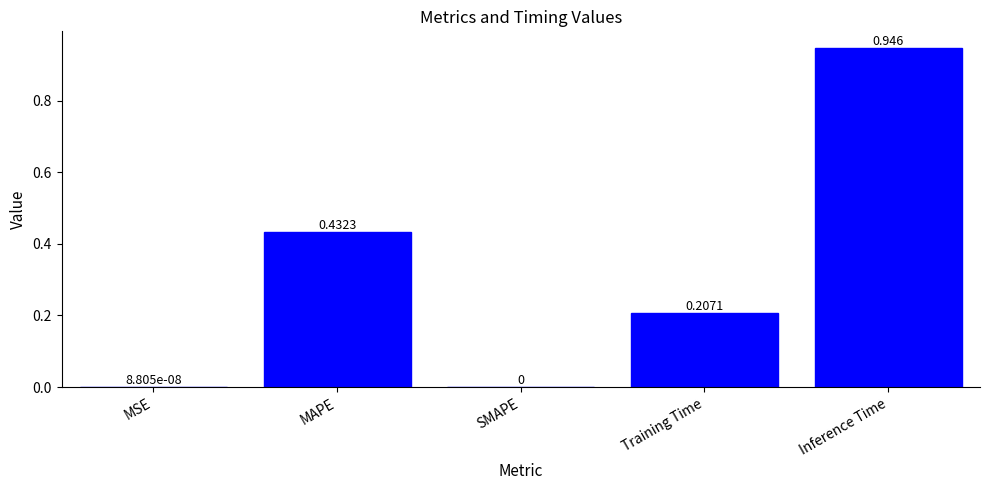

At which category does the chart reach its peak across all series?

Inference Time